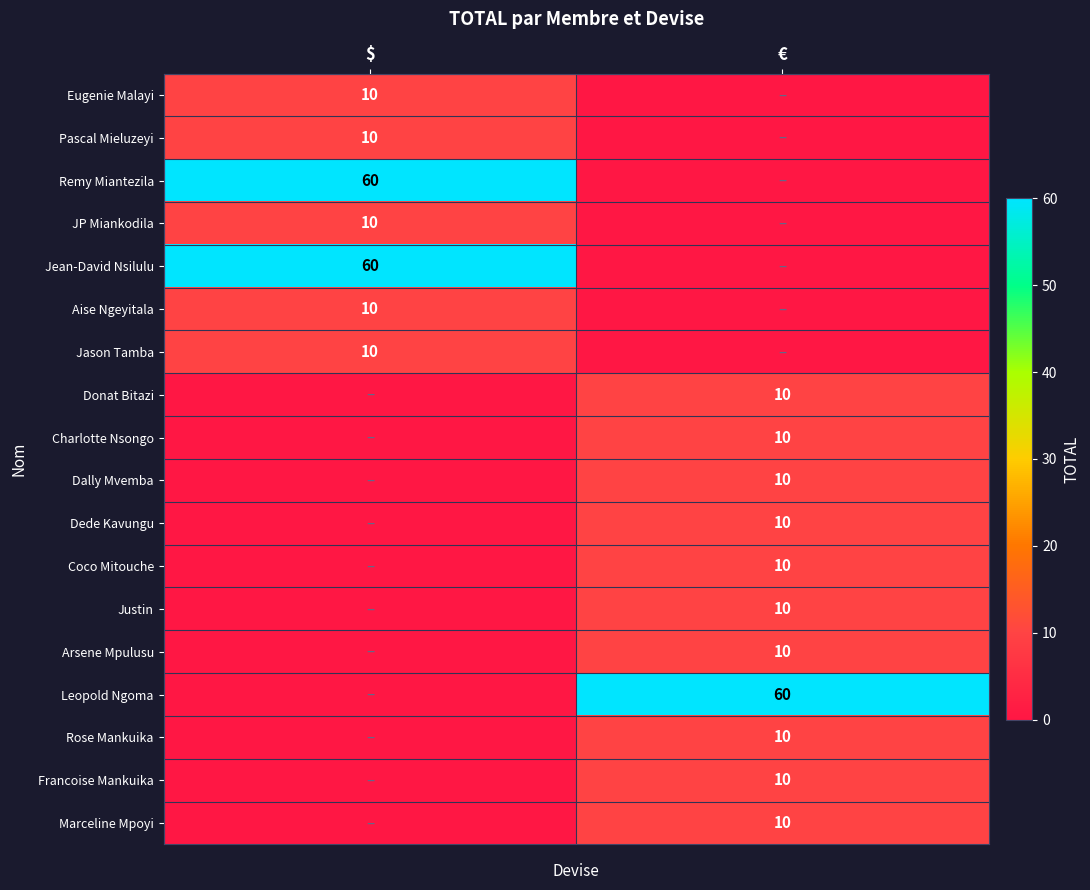

The Eugenie Malayi series shows 10 at $. True or false?

True